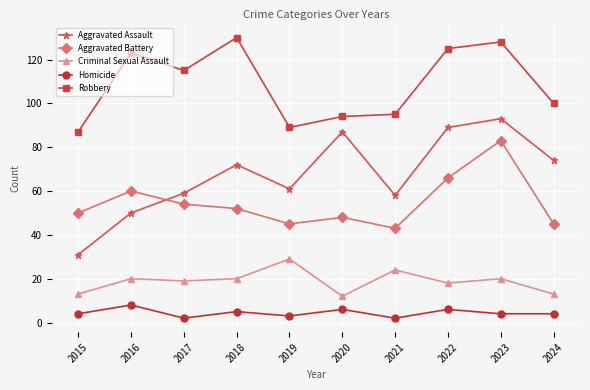

The Aggravated Battery series shows 60 at 2016. True or false?

True